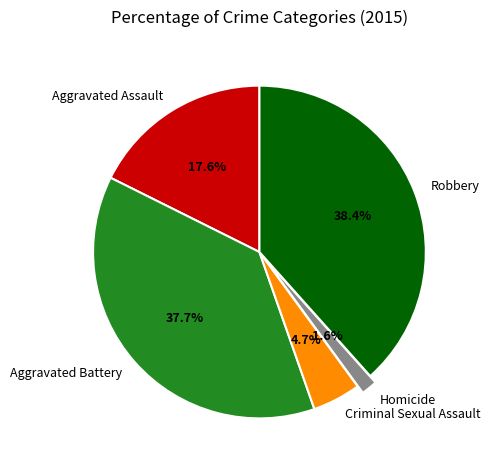

Rank the categories by value from lowest to highest.

Homicide, Criminal Sexual Assault, Aggravated Assault, Aggravated Battery, Robbery